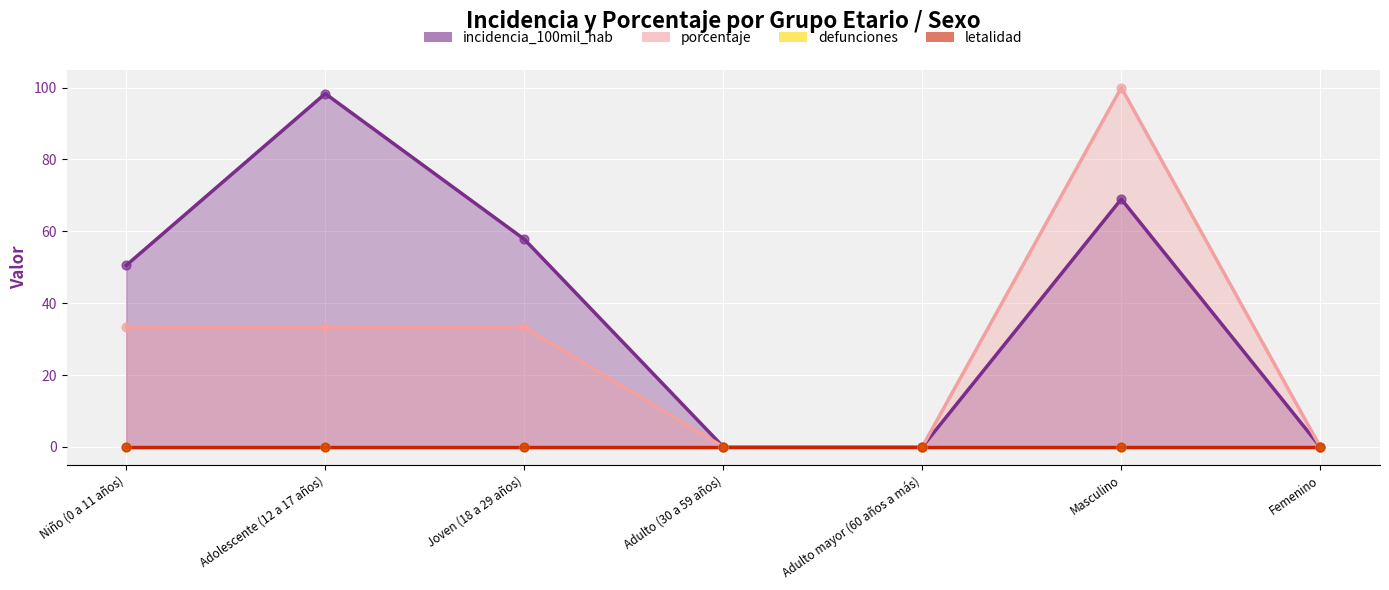

What is the total value across all series at Adolescente (12 a 17 años)?

131.7